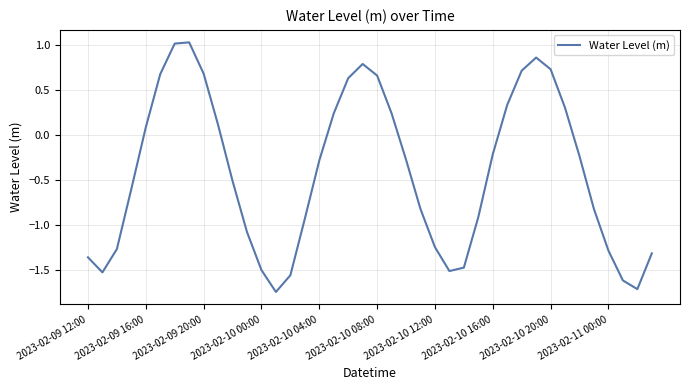

How many positive values are there?

16